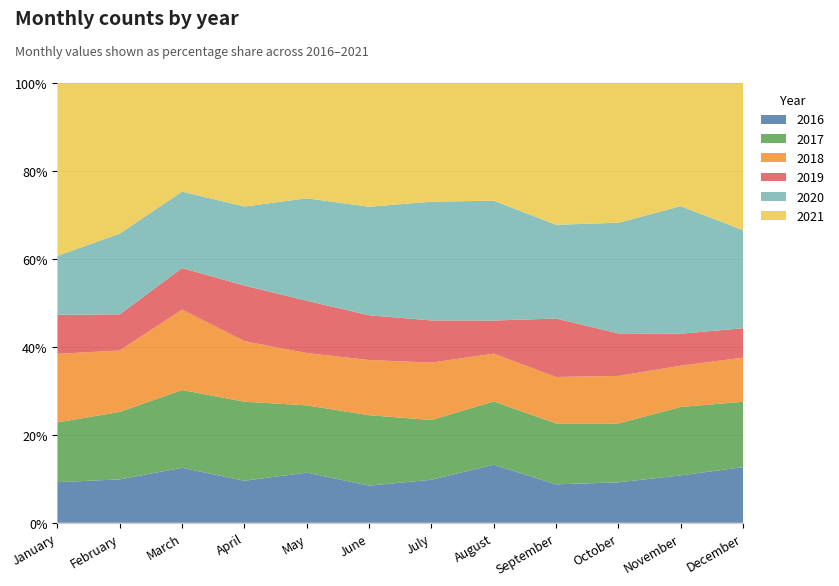

Reading left to right, what are all the values shown in this chart?

2020: 74	67	57	64	96	114	149	163	117	156	207	60
2021: 217	125	81	100	108	130	149	160	177	197	200	90
2016: 51	36	41	34	47	39	54	79	48	57	77	34
2017: 75	56	58	64	63	74	75	86	76	83	111	40
2019: 49	30	31	45	49	47	53	45	73	60	52	18
2018: 86	51	60	49	49	58	72	65	58	67	67	27